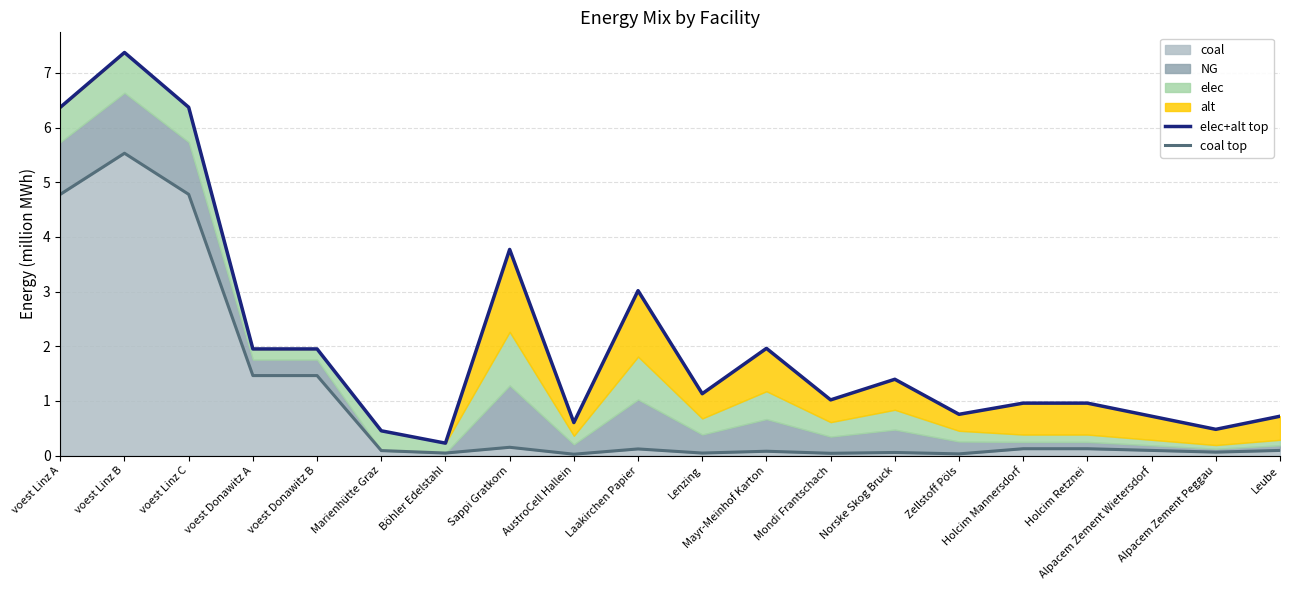

What is the difference between the maximum and minimum values in the elec+alt top series?

7.1